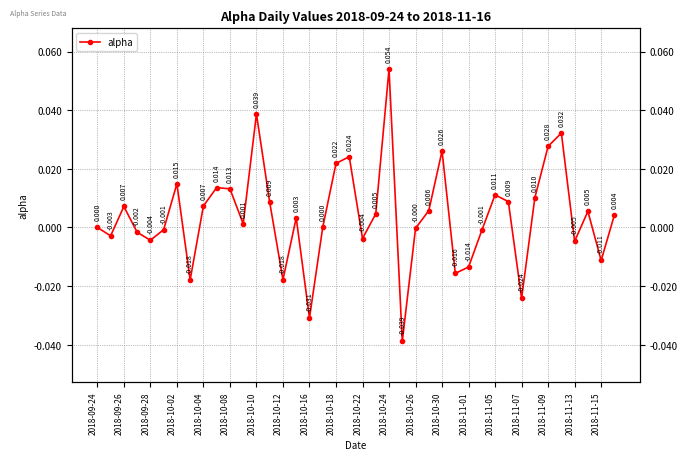

Does the chart display data point markers on the line(s)?

Yes